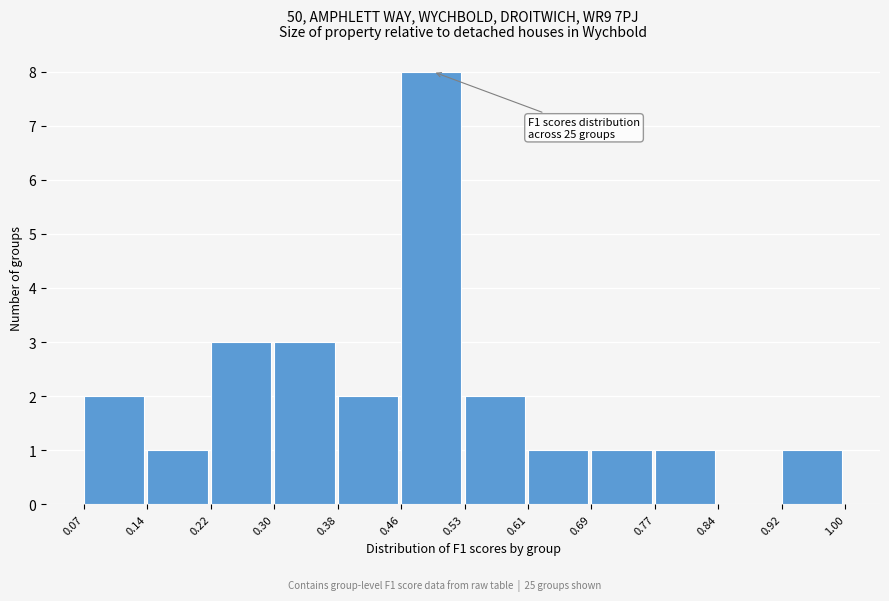

Which range on the x-axis has the tallest bar?

0.46 to 0.53